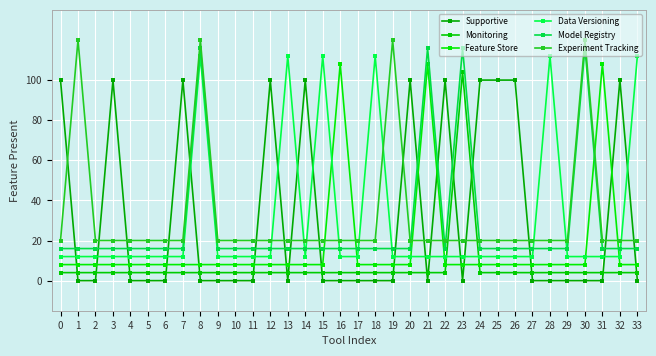

At which category is the sum across all series the highest?

8